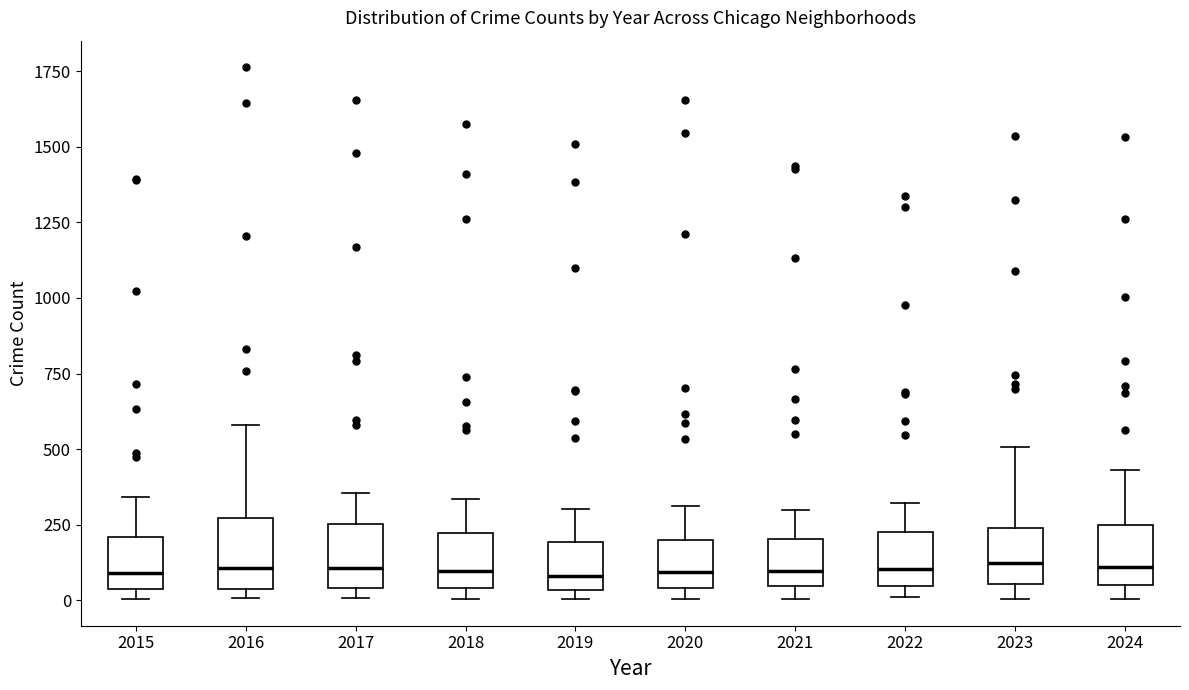

Reading left to right, read every box against the y-axis: the position of its median line, the range the box covers, and the ends of its whiskers. The values are not printed on the chart, so give them approximately, as read against the axis.

2015: median 100, box 50 to 200, whiskers 0 to 350
2016: median 100, box 50 to 250, whiskers 0 to 600
2017: median 100, box 50 to 250, whiskers 0 to 350
2018: median 100, box 50 to 200, whiskers 0 to 350
2019: median 100, box 50 to 200, whiskers 0 to 300
2020: median 100, box 50 to 200, whiskers 0 to 300
2021: median 100, box 50 to 200, whiskers 0 to 300
2022: median 100, box 50 to 250, whiskers 0 to 300
2023: median 100, box 50 to 250, whiskers 0 to 500
2024: median 100, box 50 to 250, whiskers 0 to 450